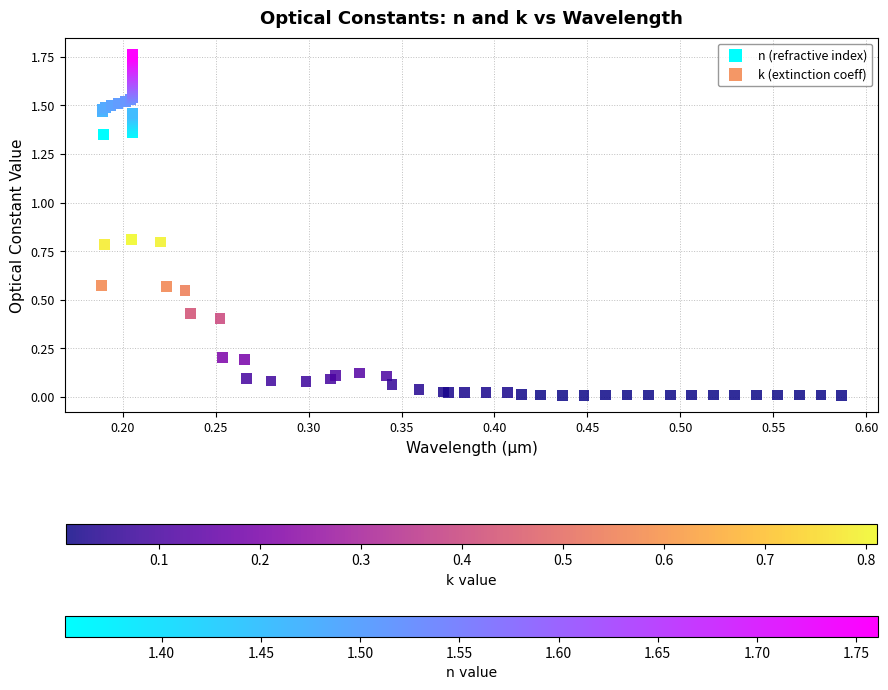

Which series has the largest Y range (max minus min)?

k (extinction coeff)